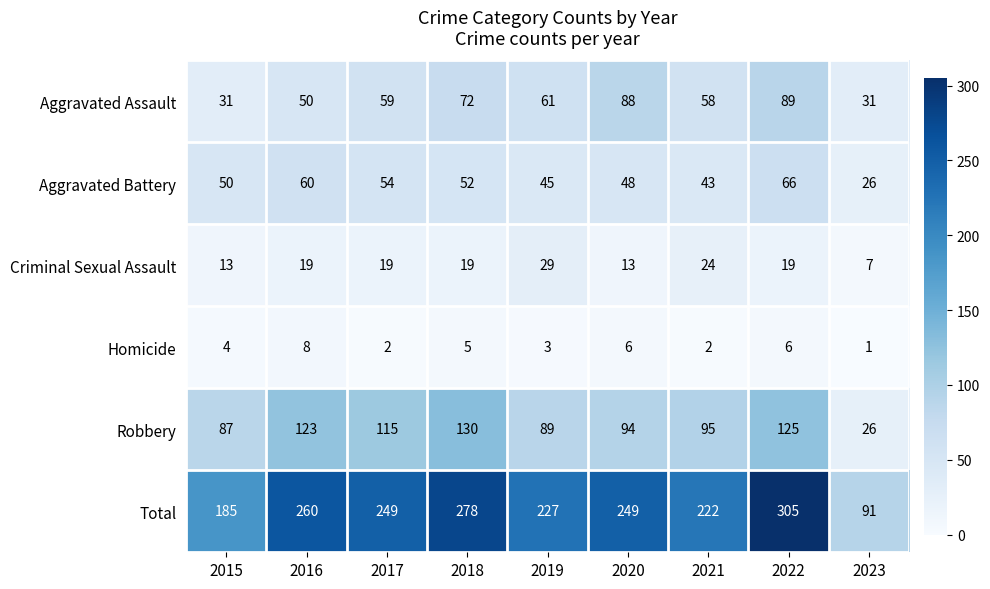

Which series has the largest total across all categories?

Total